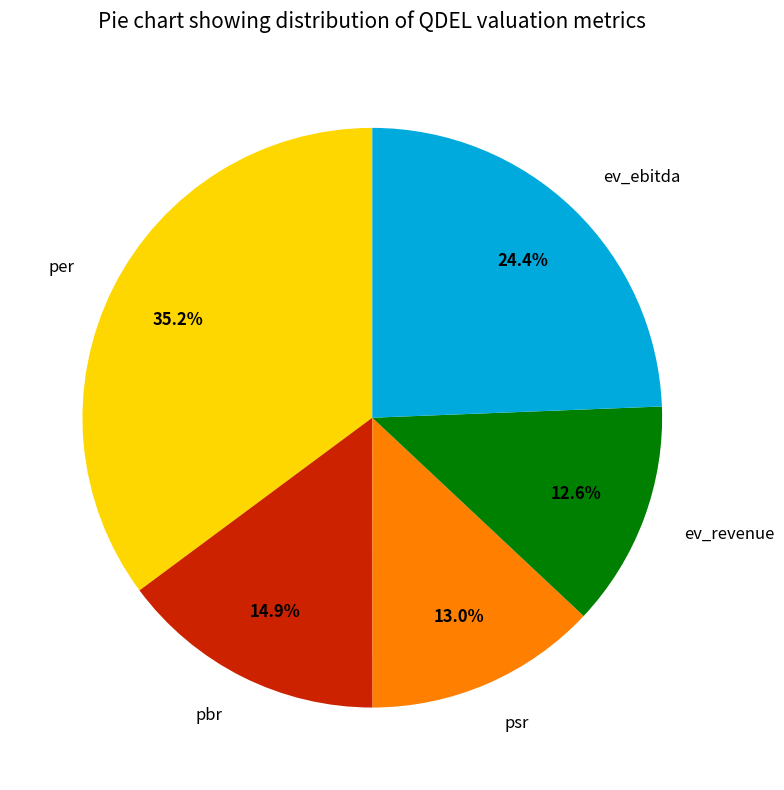

Which has a higher value, ev_revenue or pbr?

pbr